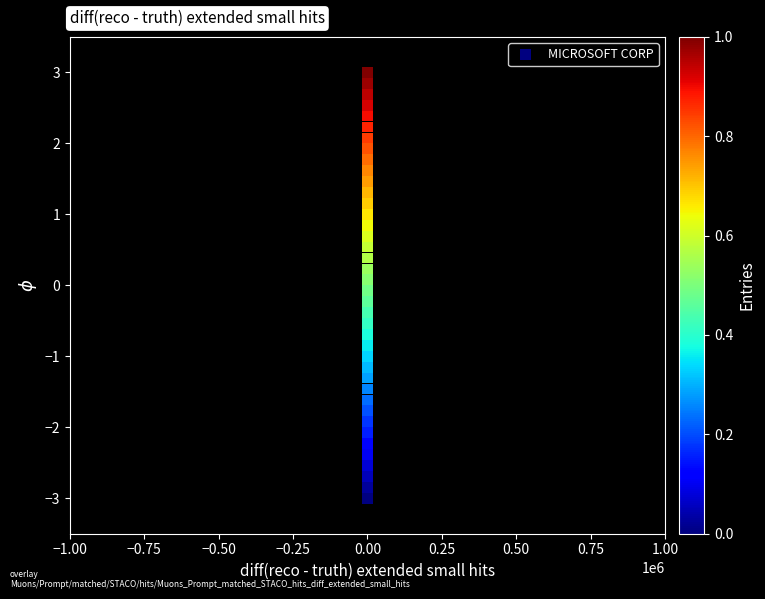

What is the range of Y values (max minus min)?

6.0